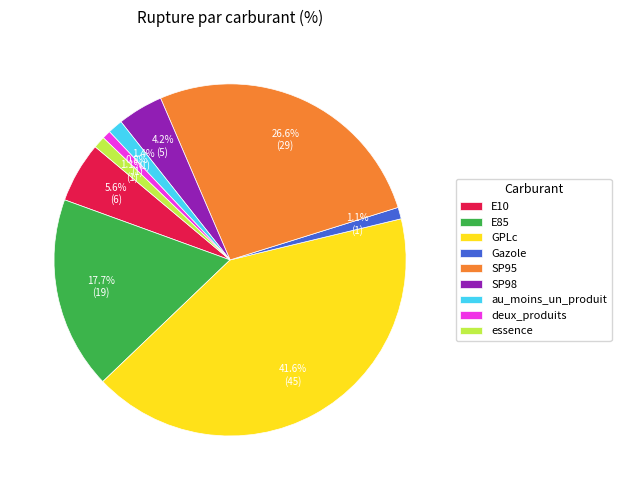

To the nearest percent, what portion does au_moins_un_produit represent?

1%